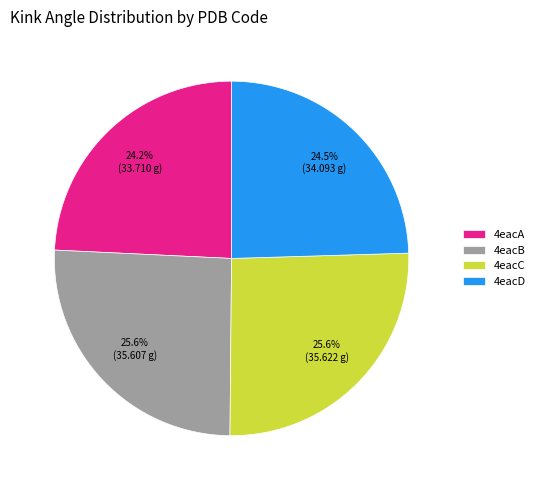

To the nearest percent, what percentage of the pie is 4eacA?

24%